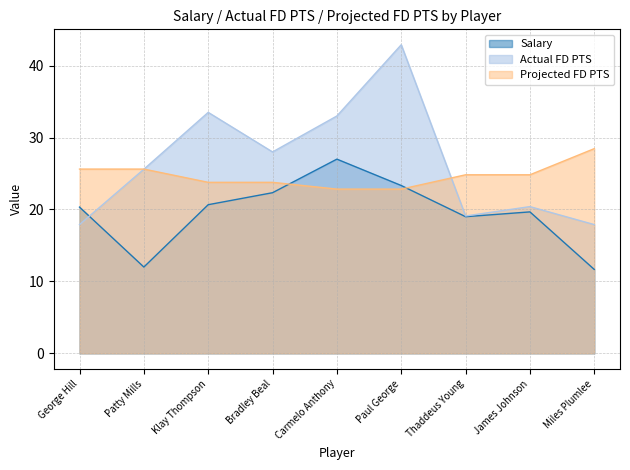

The Actual FD PTS series shows 17.9 at George Hill. True or false?

True